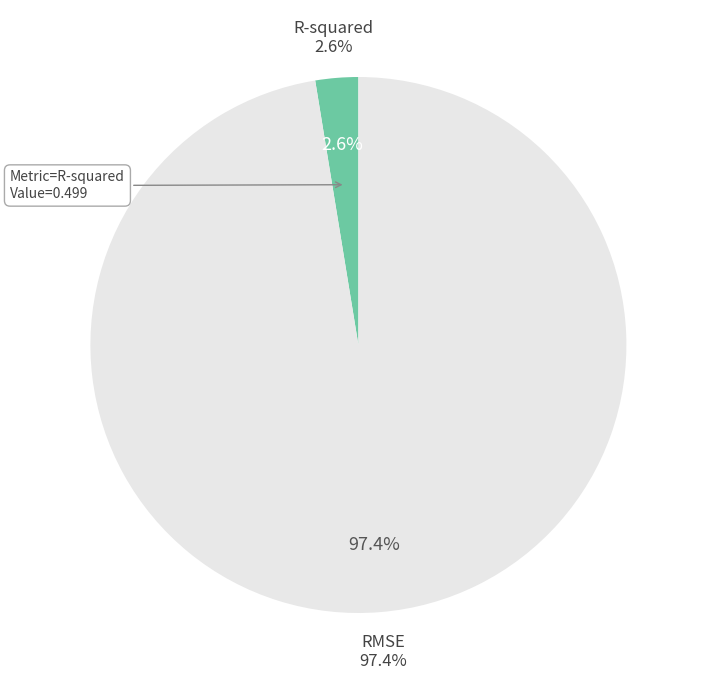

What percentage is NOT represented by R-squared?

97.4%